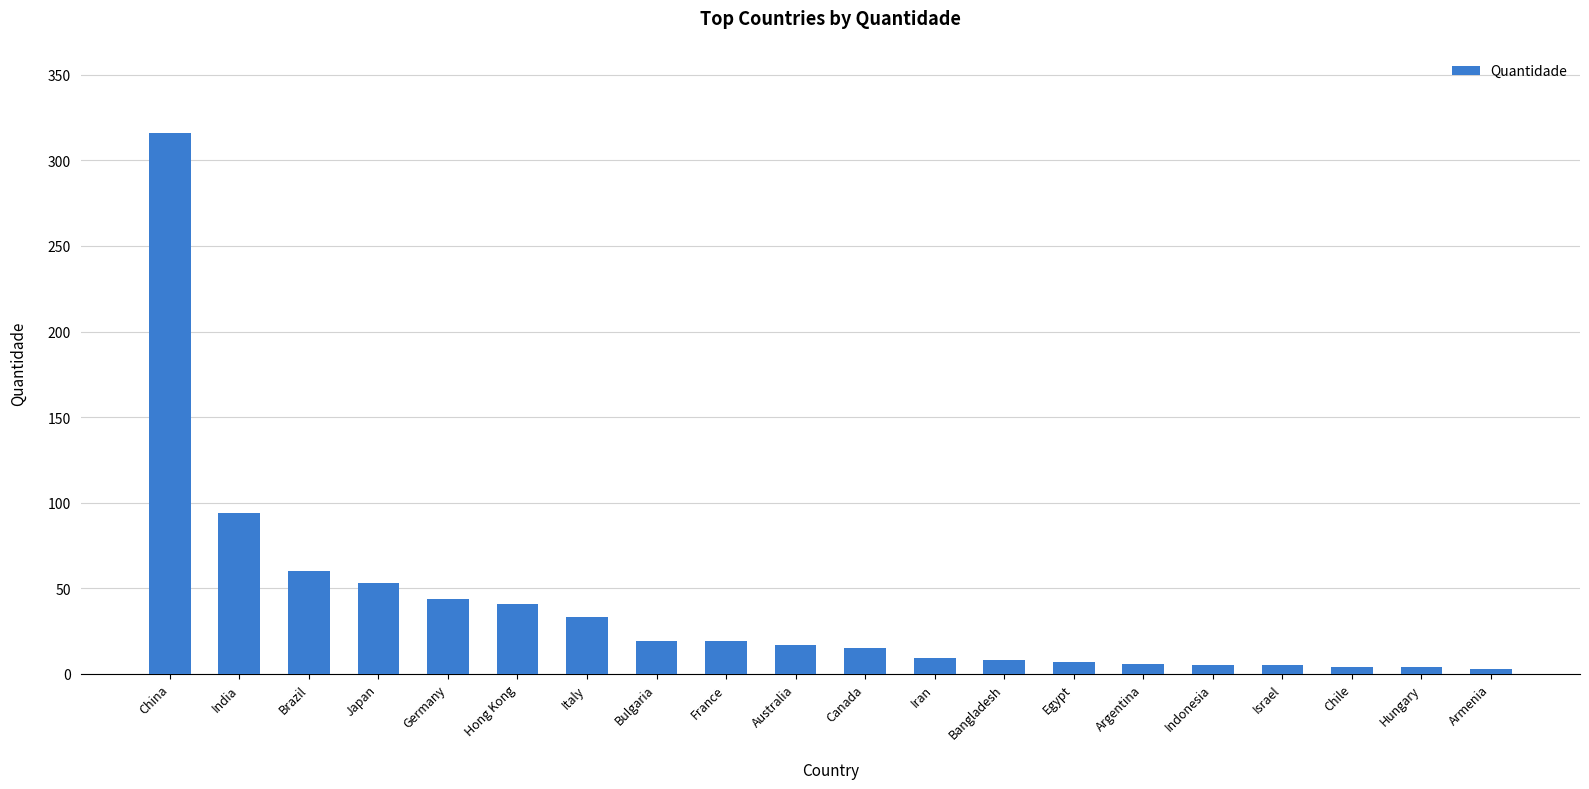

Are the bars horizontal?

No